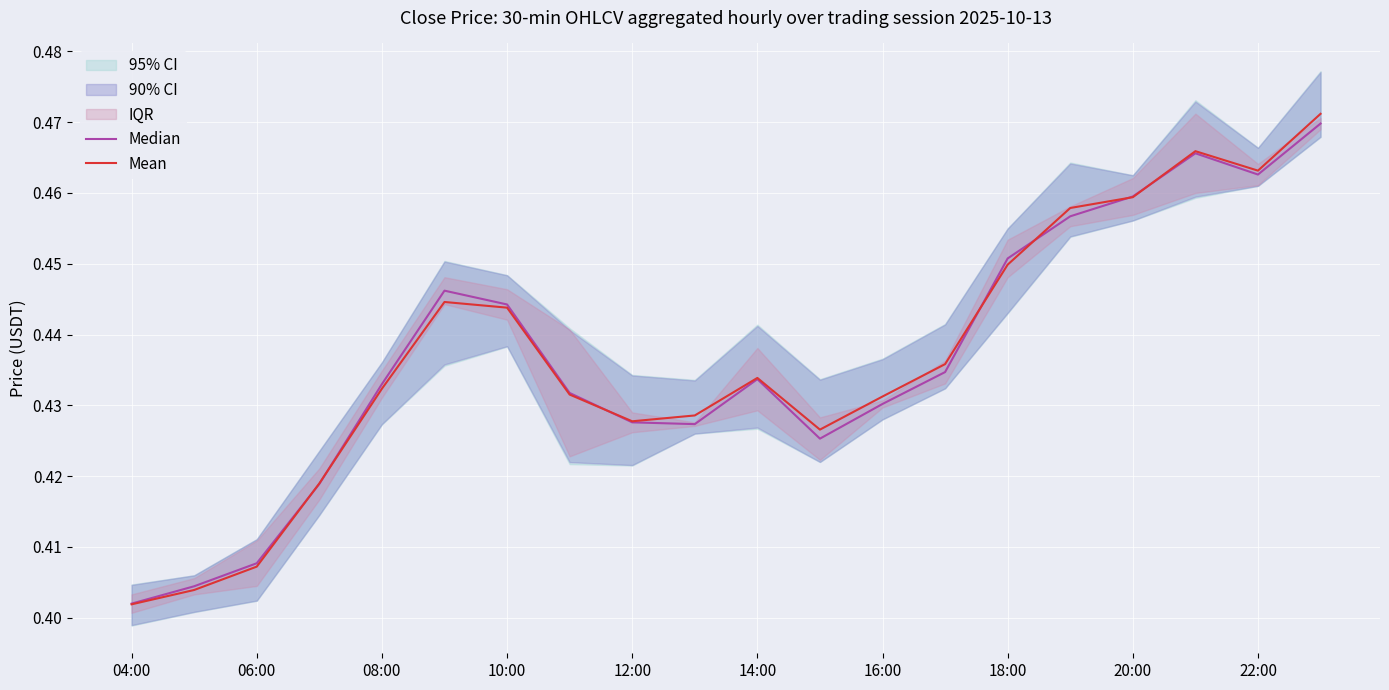

Which label corresponds to the smallest value in the chart?

04:00